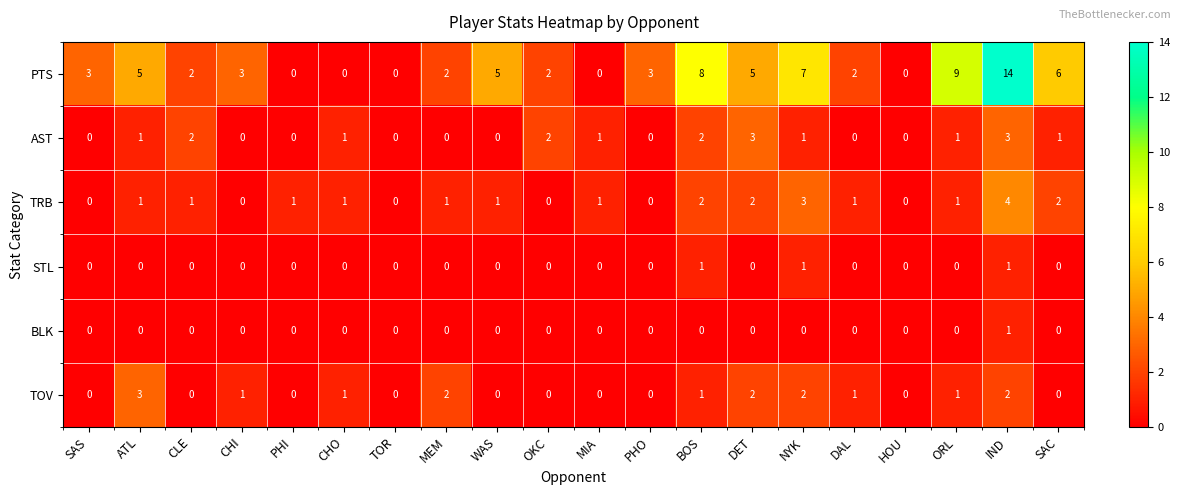

At which category is the sum across all series the highest?

IND